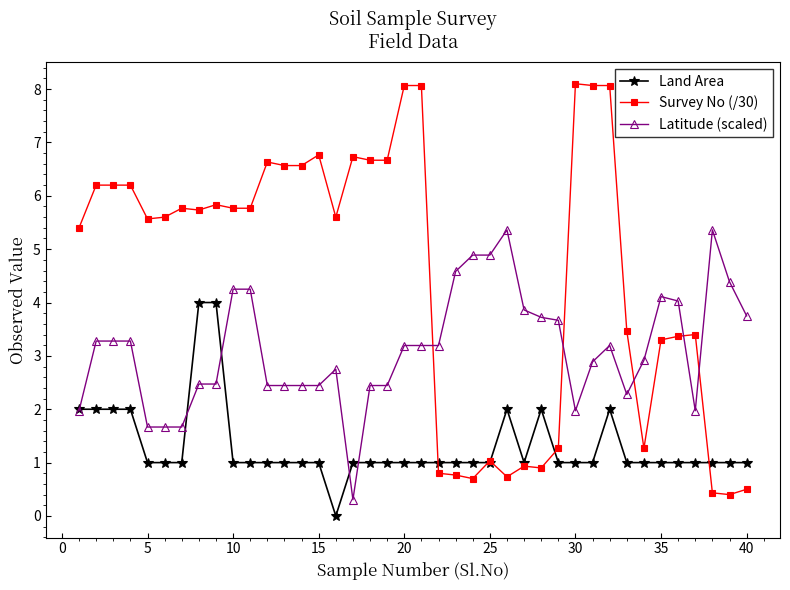

What is the sum of all Survey No (/30) values?

179.9